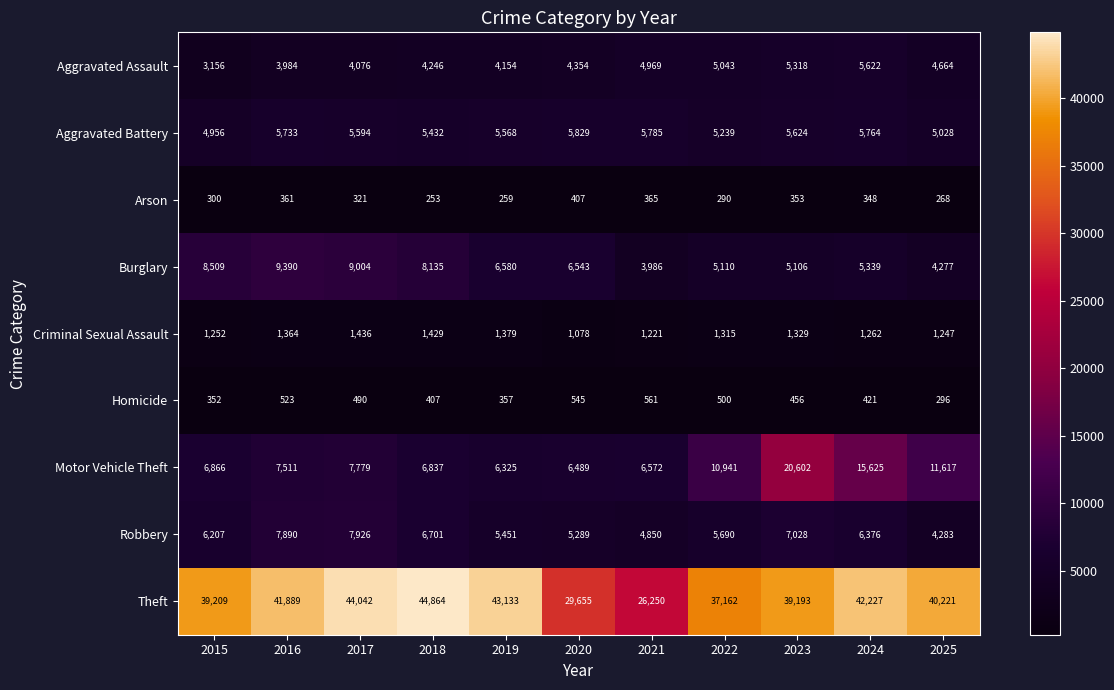

What is the difference between the highest and lowest values at 2021?

25885